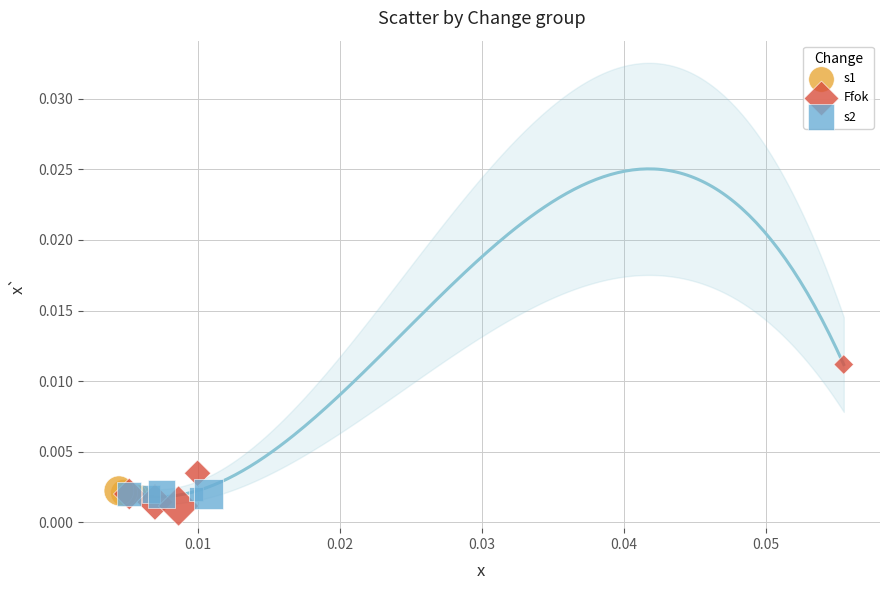

Which series reaches the maximum Y coordinate?

Ffok